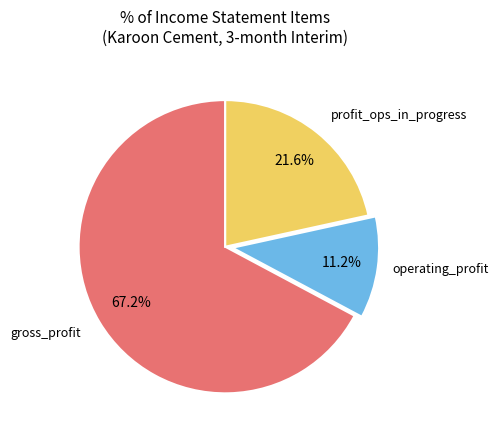

Rank the categories by value from highest to lowest.

gross_profit, profit_ops_in_progress, operating_profit